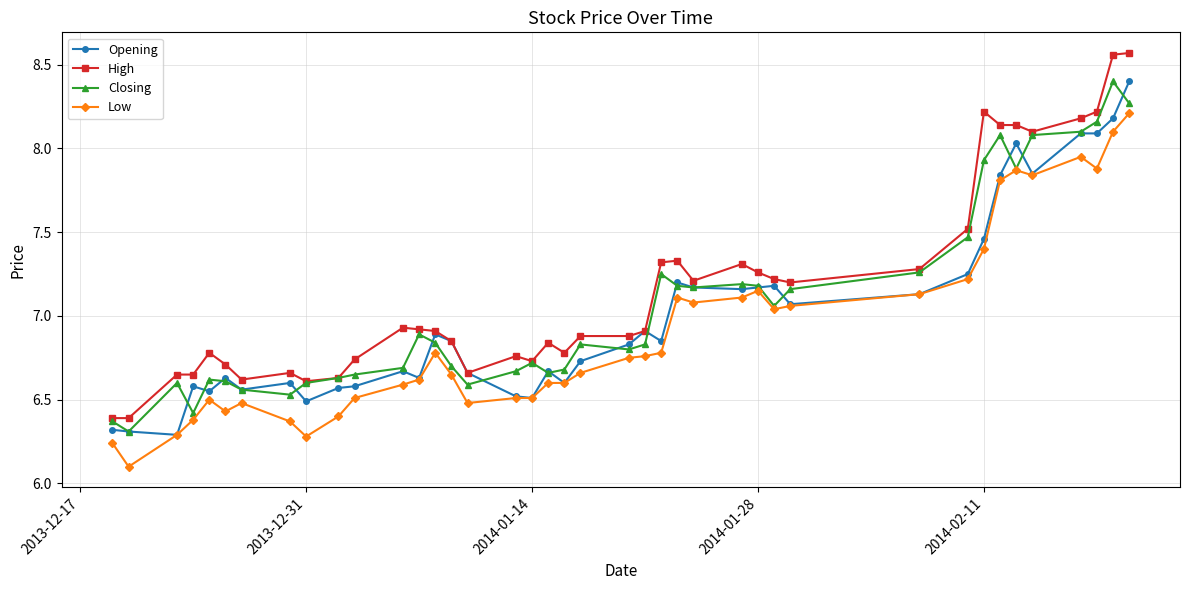

Does the chart display data point markers on the line(s)?

Yes